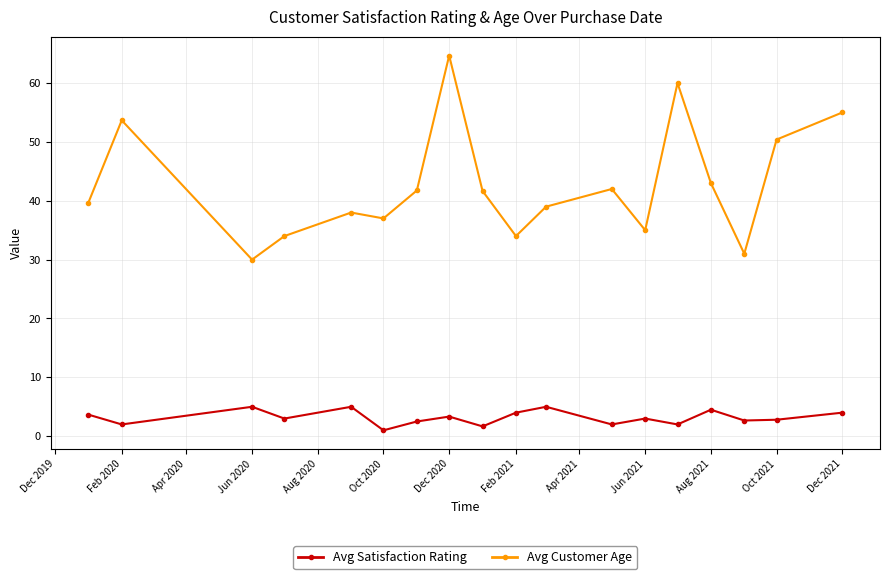

At how many categories does at least one series exceed 52?

4